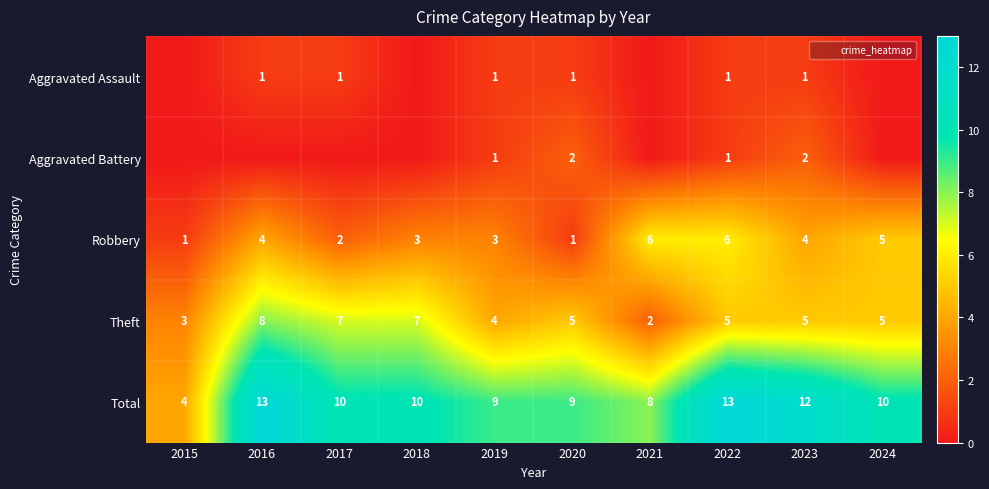

The Total series shows 7 at 2023. True or false?

False